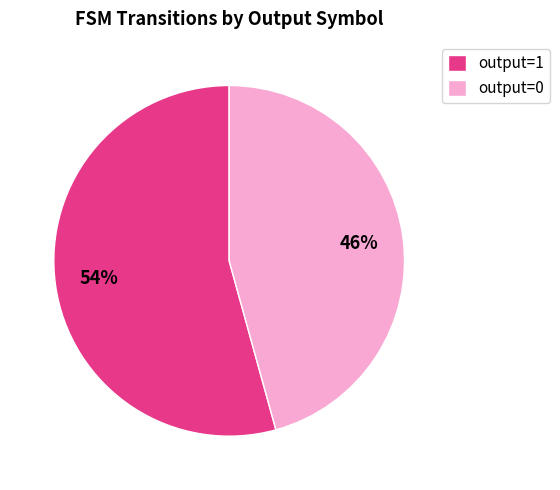

Rank the categories by value from highest to lowest.

output=1, output=0